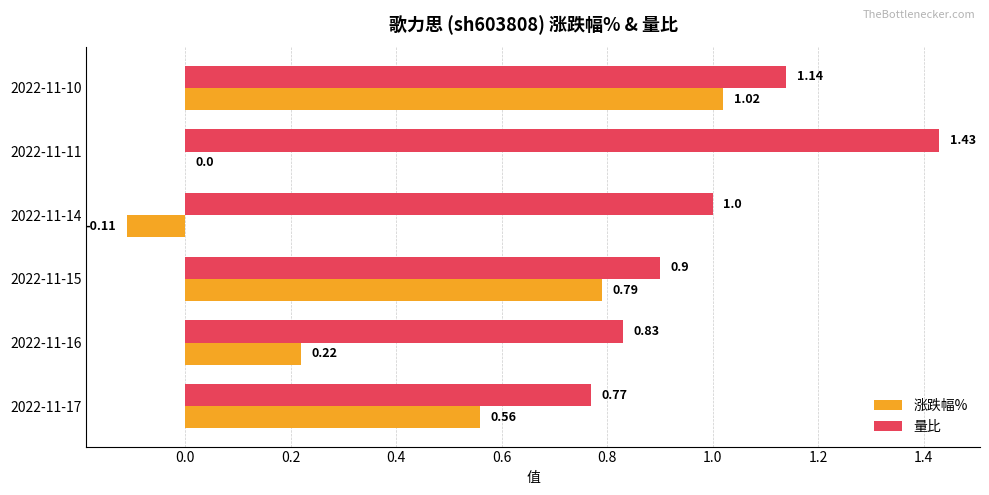

What is the sum of the 量比 values at 2022-11-16 and 2022-11-17?

1.6